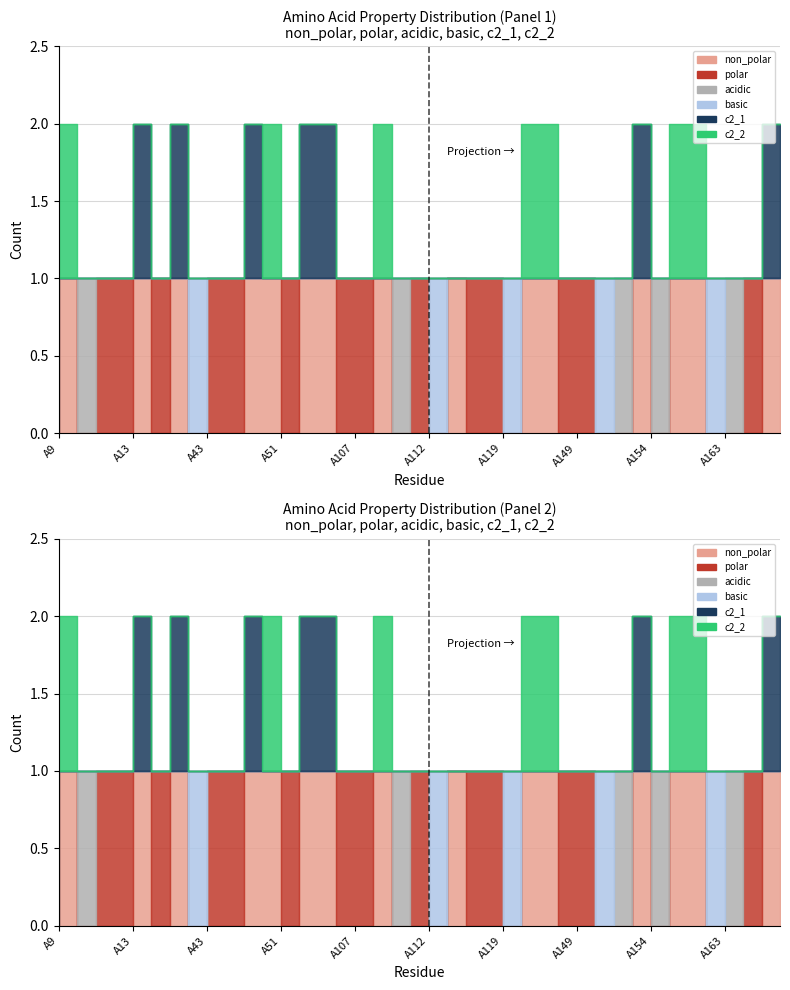

Which category has the highest value in the basic series?

A43